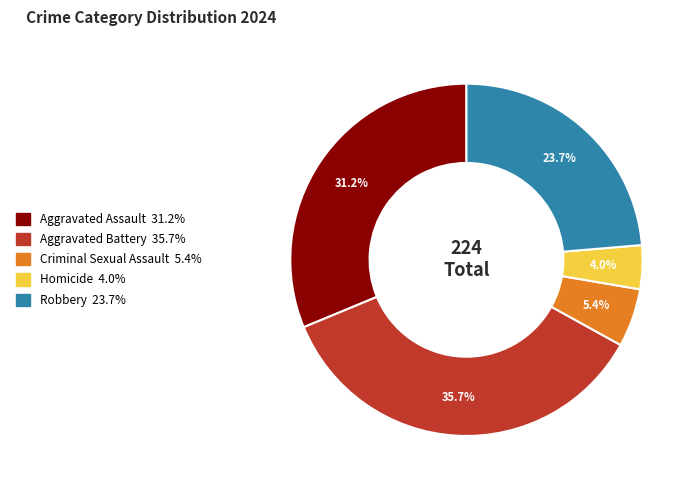

Does any single category account for the majority?

No